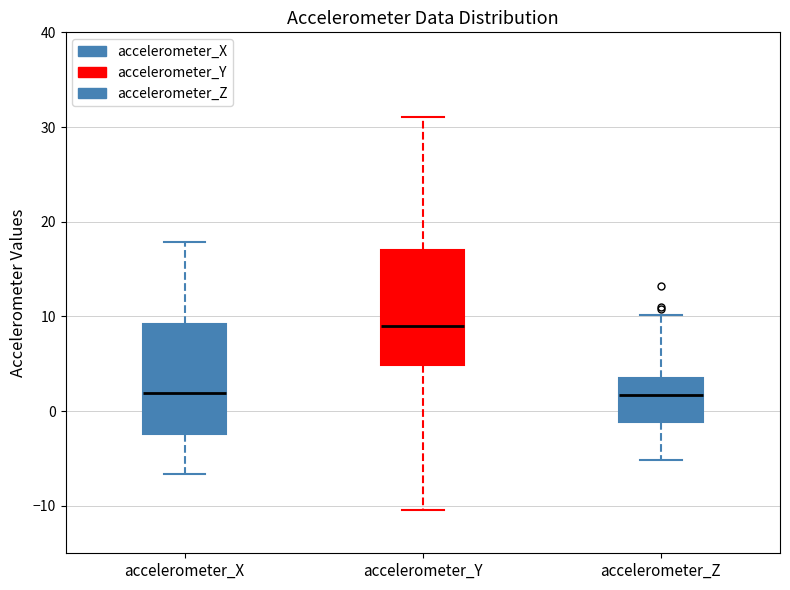

Reading left to right, read every box against the y-axis: the position of its median line, the range the box covers, and the ends of its whiskers. The values are not printed on the chart, so give them approximately, as read against the axis.

accelerometer_X: median 2, box -2 to 9, whiskers -7 to 18
accelerometer_Y: median 9, box 5 to 17, whiskers -10 to 31
accelerometer_Z: median 2, box -1 to 4, whiskers -5 to 10